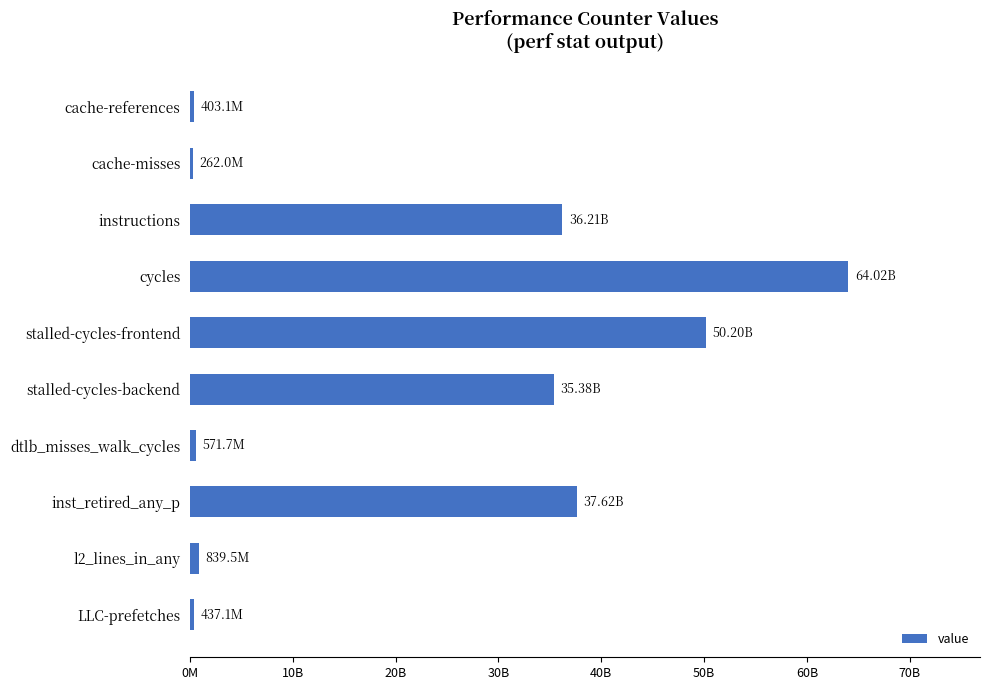

What is the sum of all values?

225938732701